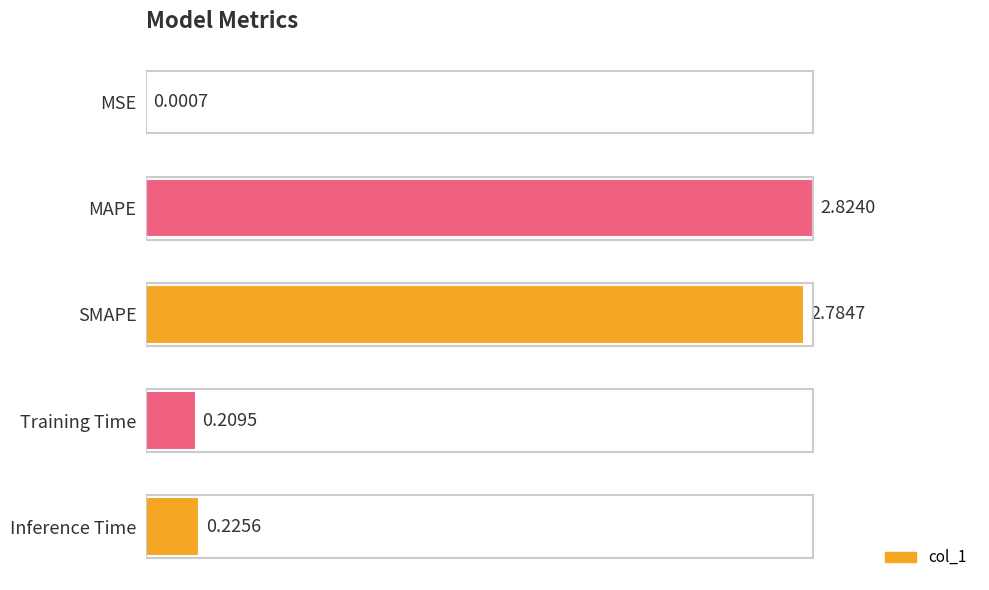

What is the sum of the values at SMAPE and Training Time?

3.0